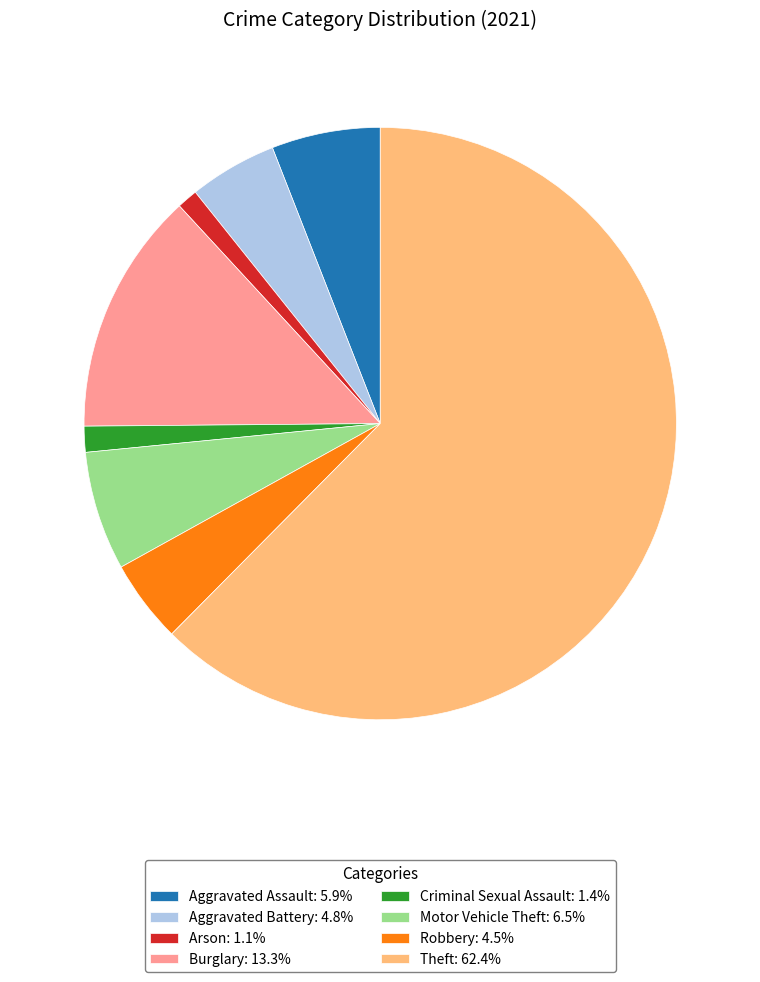

Is there a majority slice in this chart?

Yes